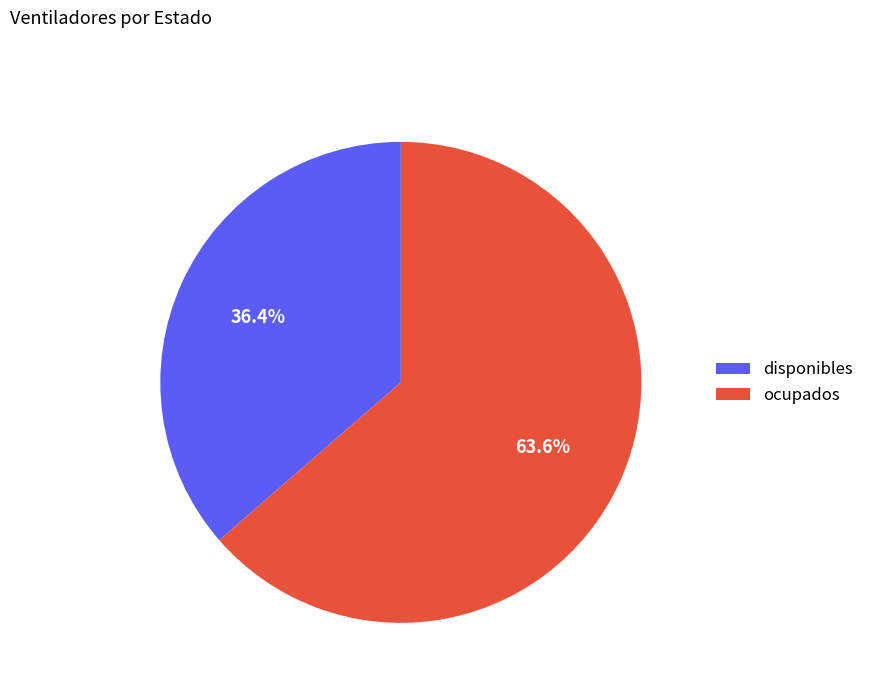

To the nearest percent, what is the difference between the disponibles and ocupados slice percentages?

27%